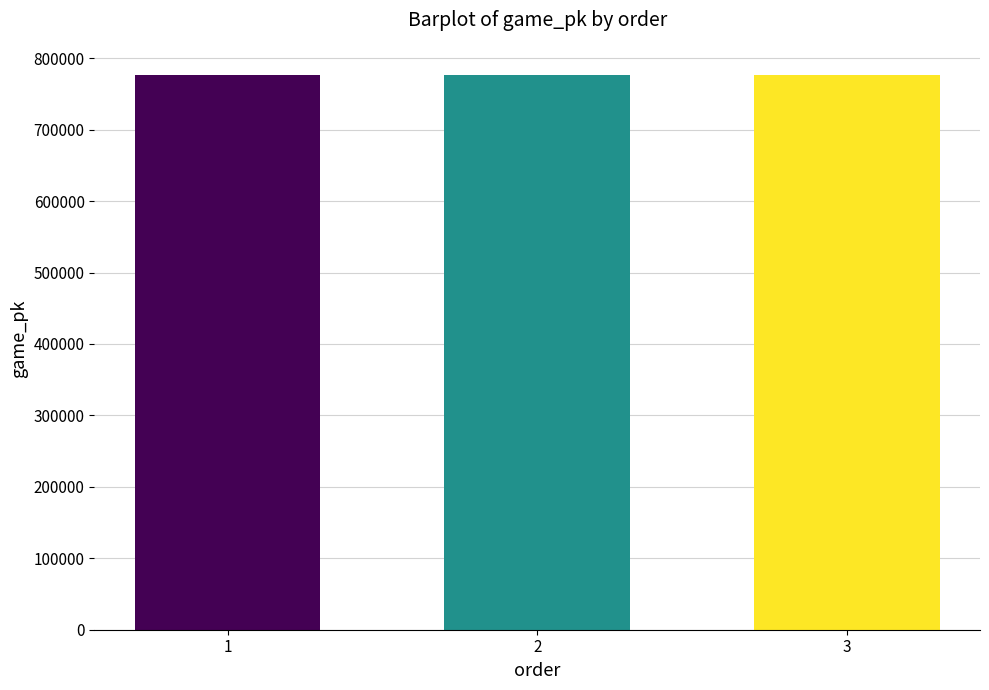

What is the value of the 2nd bar from the left?

777135